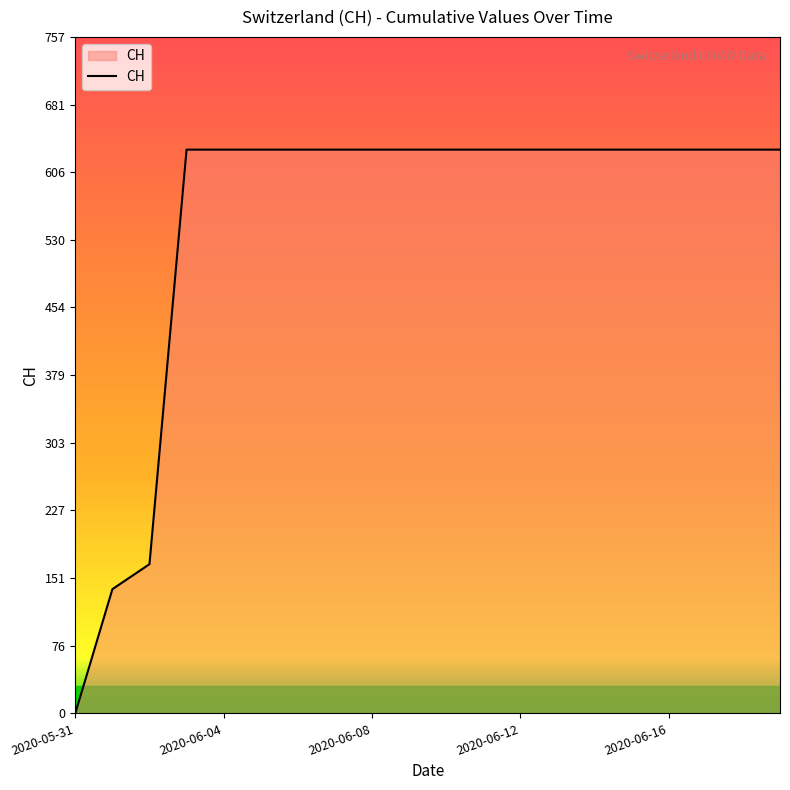

What is the difference between the maximum and minimum values?

631